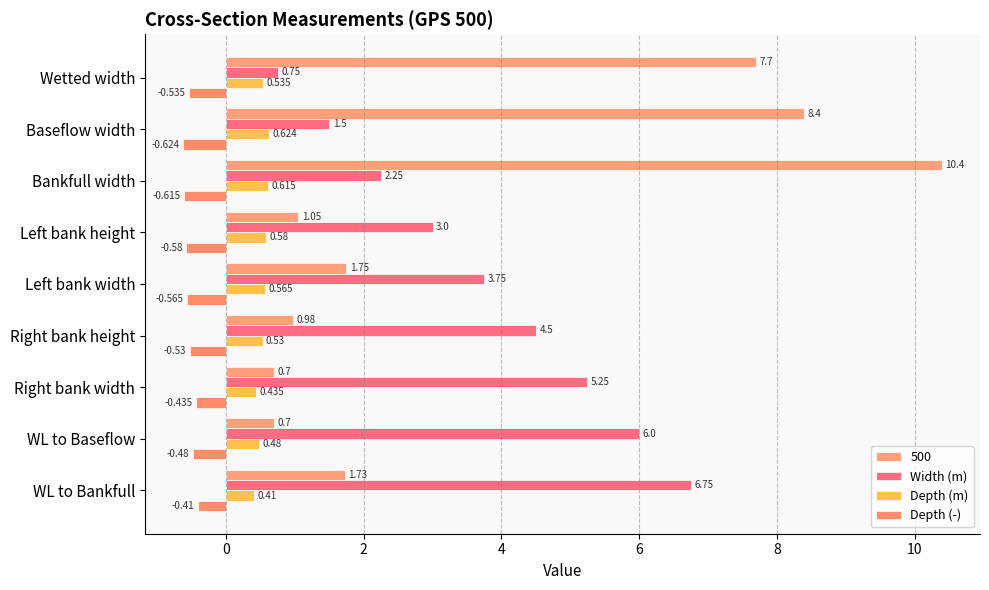

At which label does Width (m) reach its peak?

WL to Bankfull